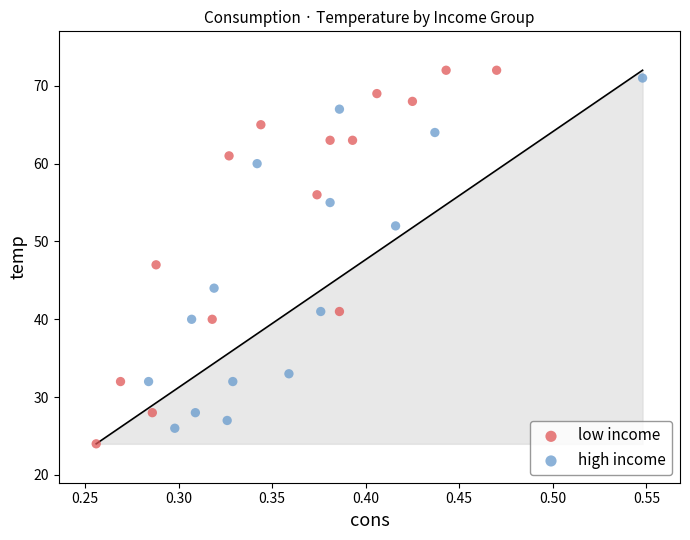

Which series reaches the maximum Y coordinate?

low income